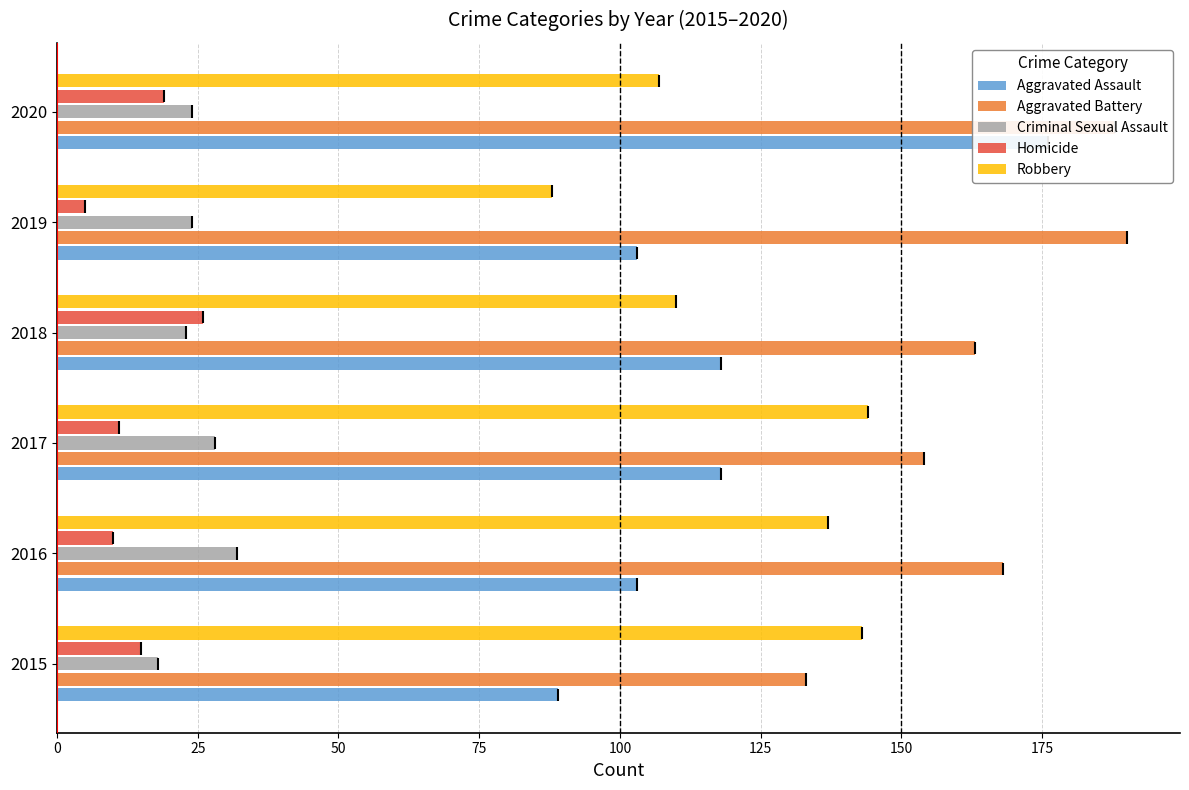

How many values in the Aggravated Assault series exceed 118?

1